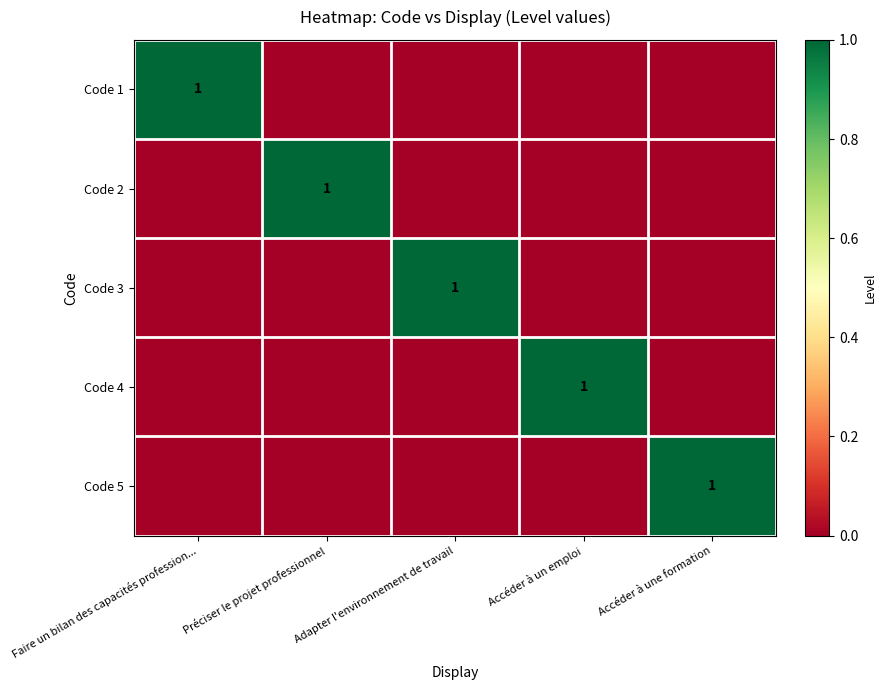

The value of Code 5 at Accéder à une formation is 1. True or false?

True